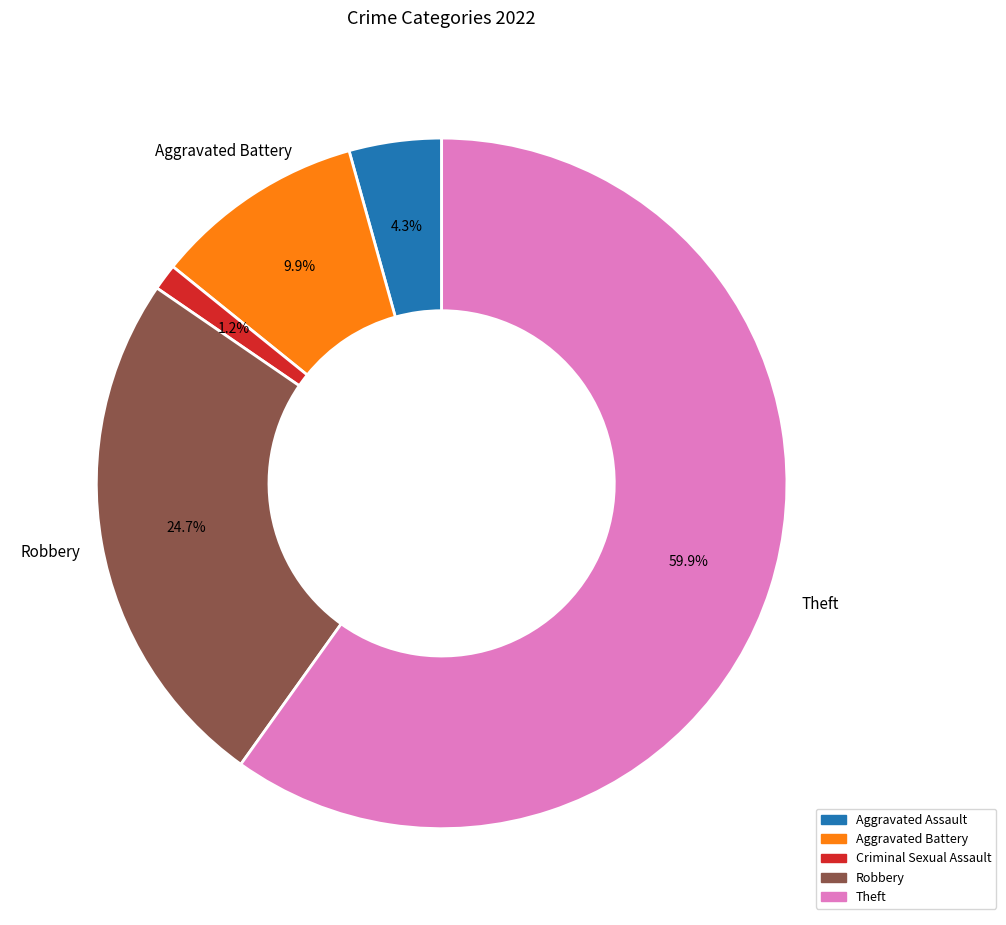

To the nearest percent, what is the average slice percentage?

20%